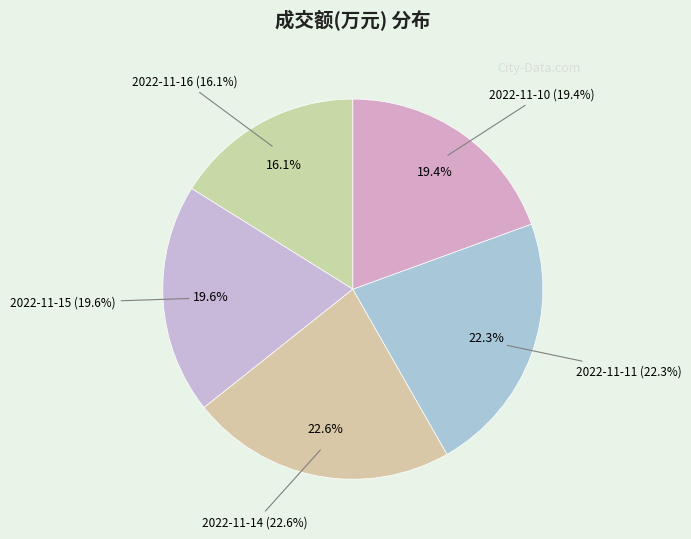

Does any single category account for the majority?

No